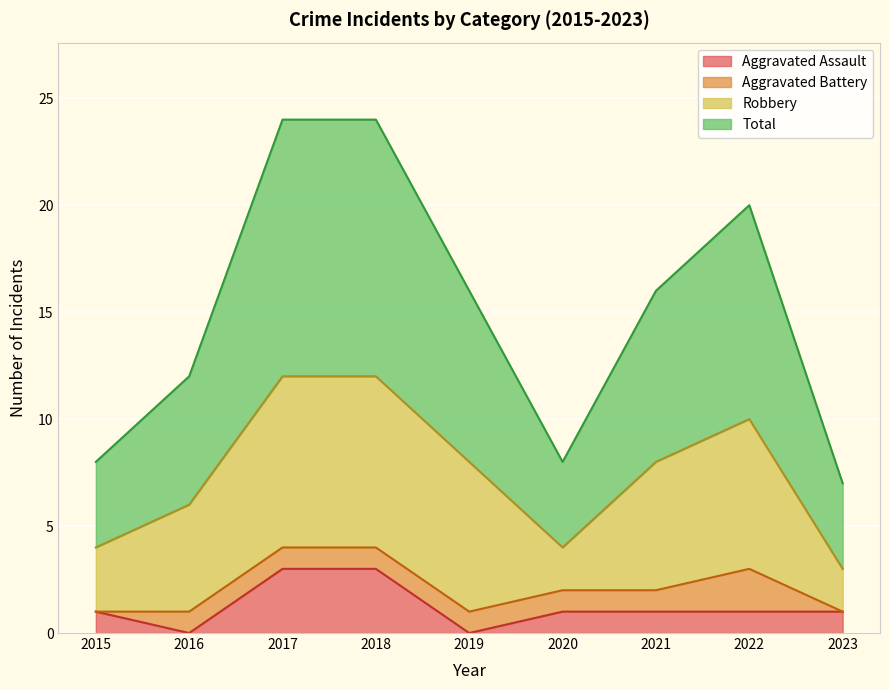

What value does the Aggravated Assault series have at 2015?

1